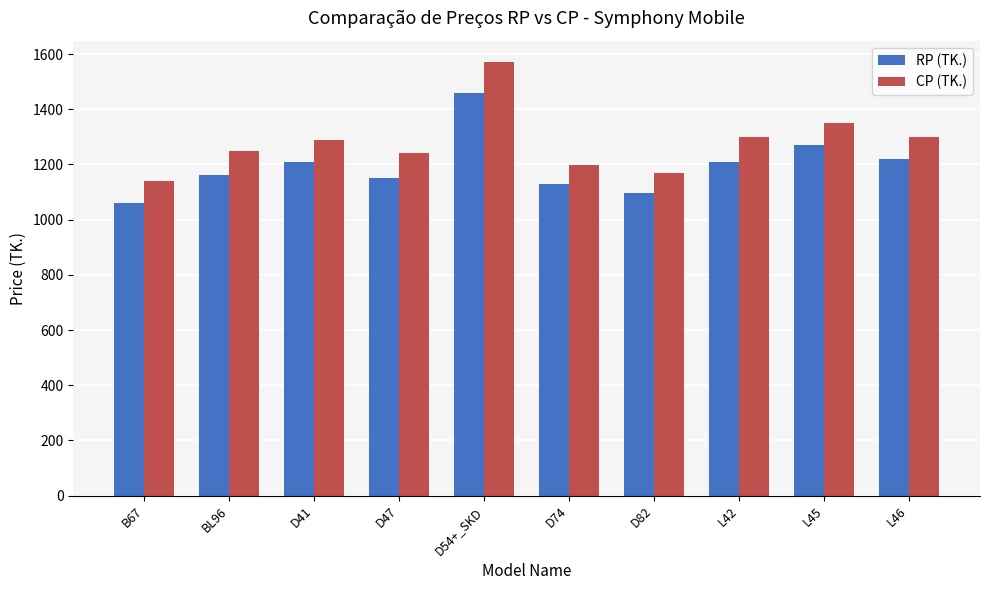

What is the difference between the maximum and second lowest values in the CP (TK.) series?

400